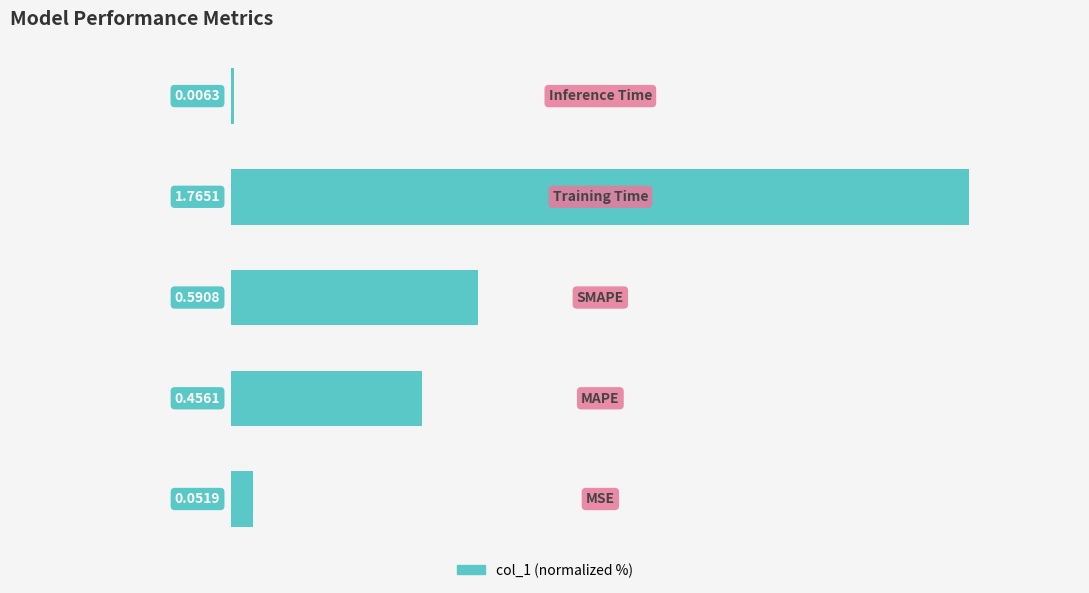

List the labels in order of value, largest first.

3, 2, 1, 0, 4